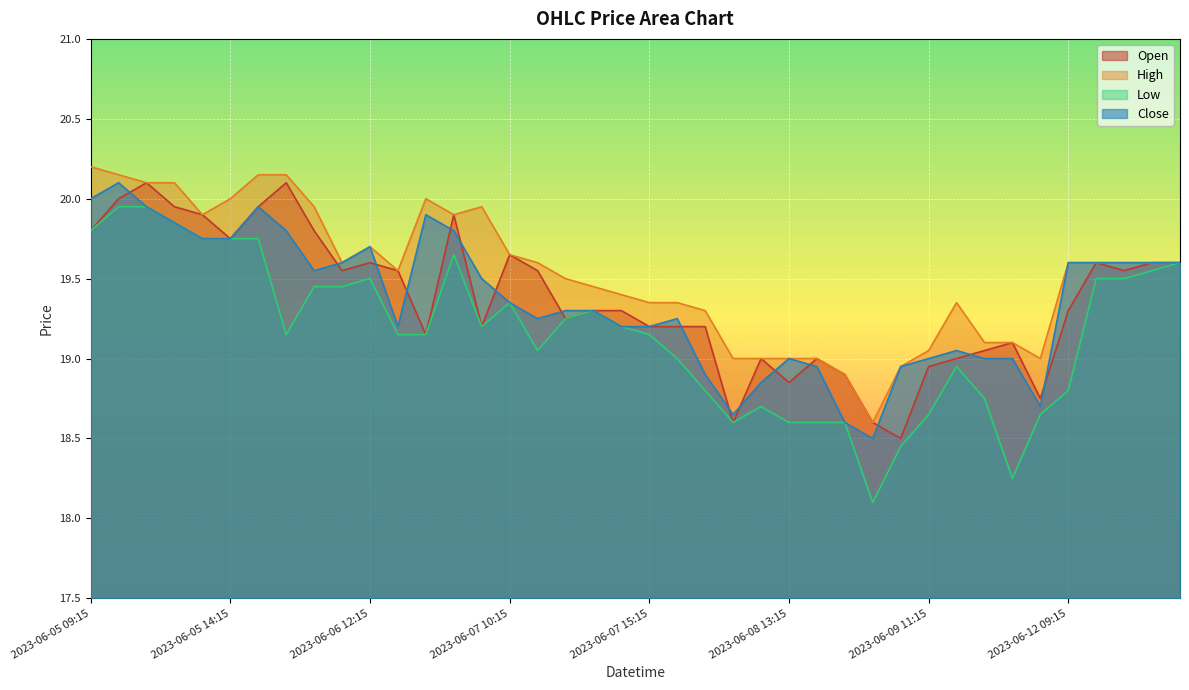

What position from the left is 2023-06-07 15:15?

21